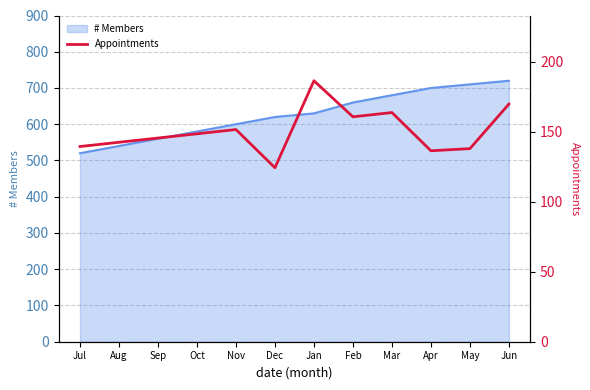

Reading left to right, extract all data points from this chart.

139.4	142.4	145.4	148.5	151.5	124.2	186.4	160.6	163.6	136.4	137.9	169.7